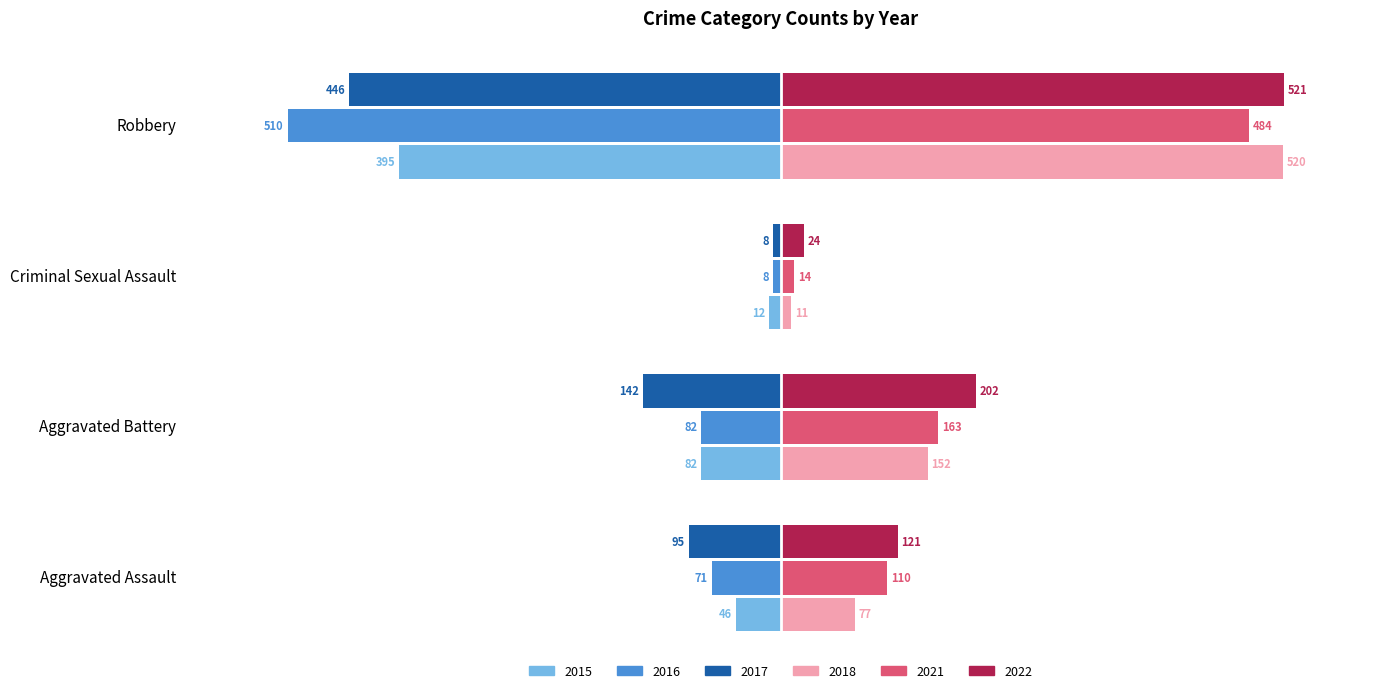

What is the spread (max minus min) of values at Robbery?

1031